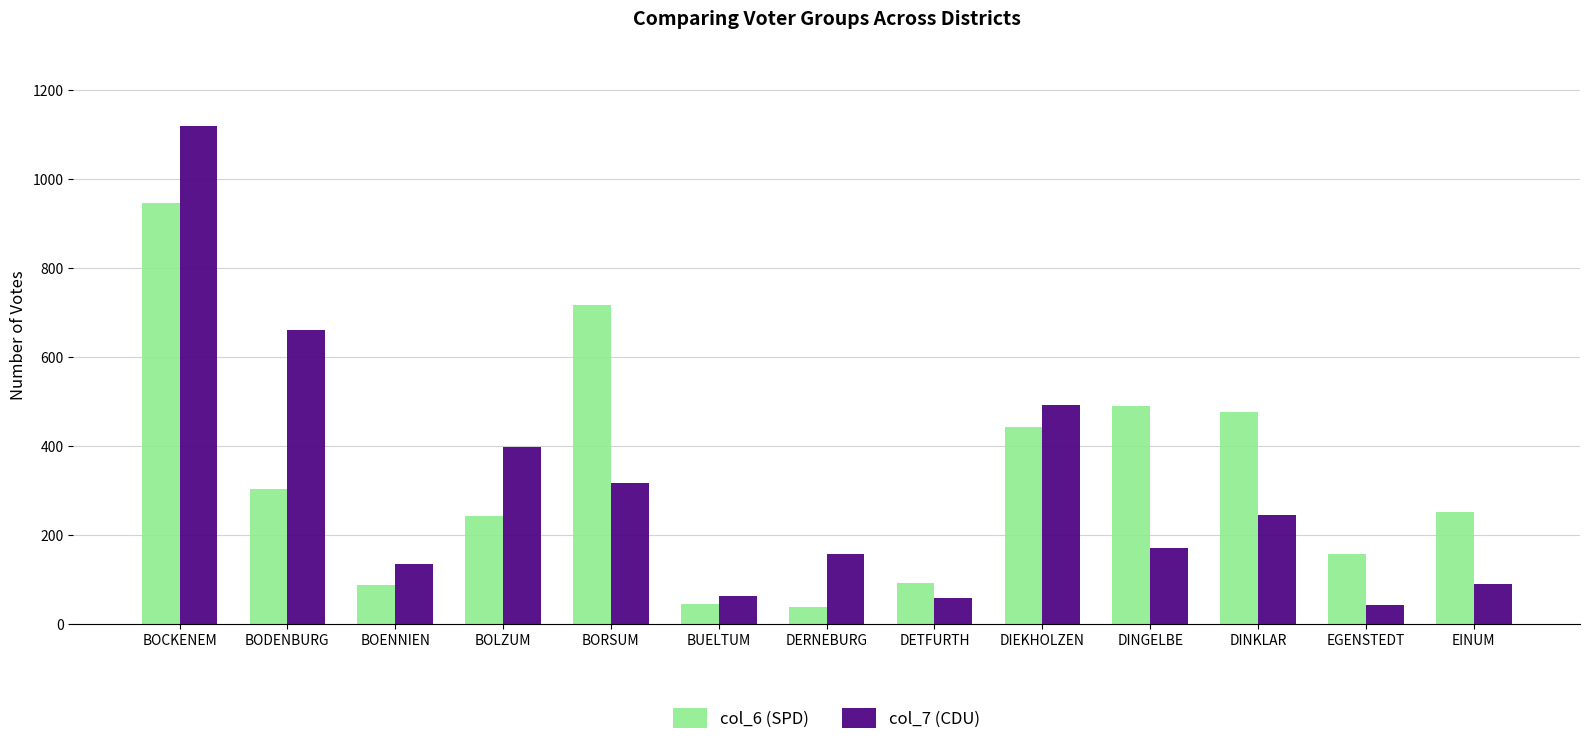

At which category is the sum across all series the highest?

BOCKENEM